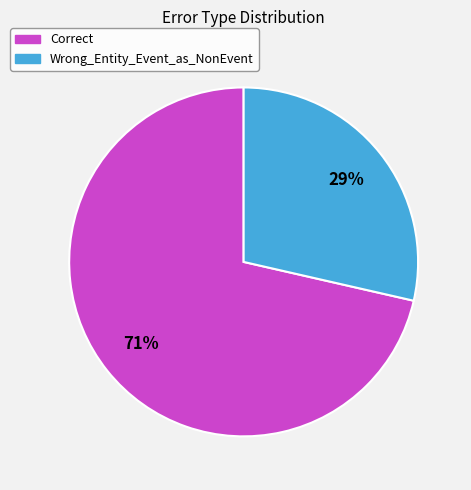

The Wrong_Entity_Event_as_NonEvent slice represents 29% of the pie. True or false?

True